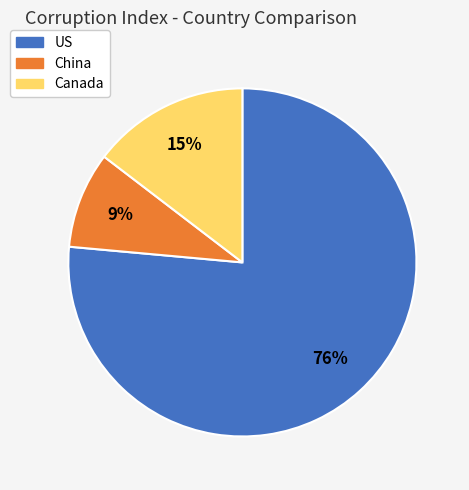

Rank the categories by value from highest to lowest.

US, Canada, China